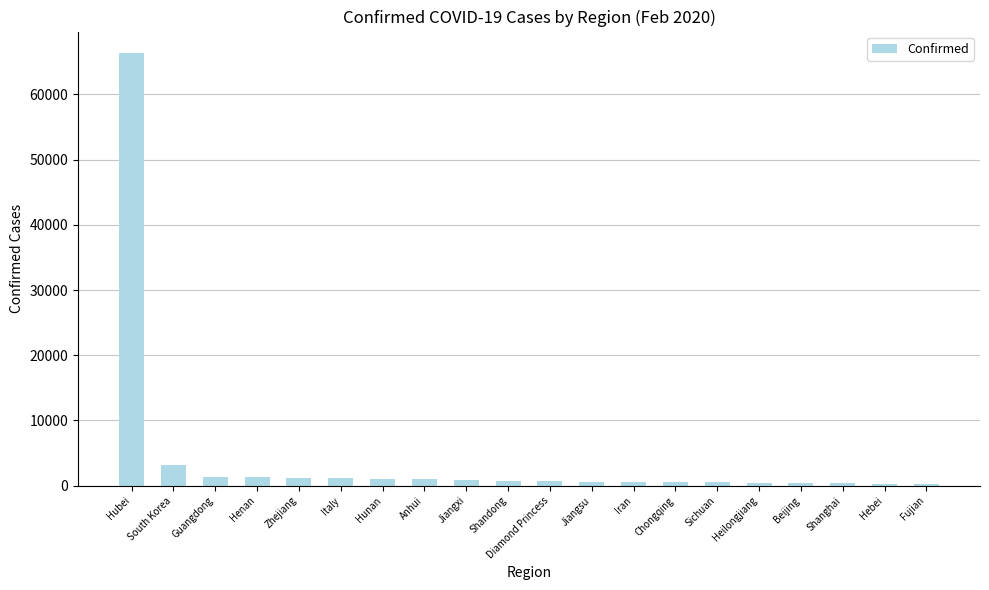

Where is the data nearest to the value 33316?

South Korea